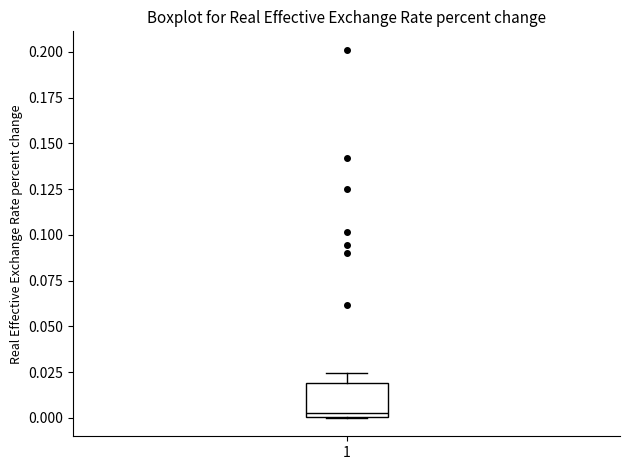

Transcribe this box plot: give where the median line is, the range the box spans, and where the two whiskers end, as read against the y-axis. The values are not printed on the chart, so give them approximately, as read against the axis.

median 0.005, box 0.000 to 0.020, whiskers 0.000 to 0.025